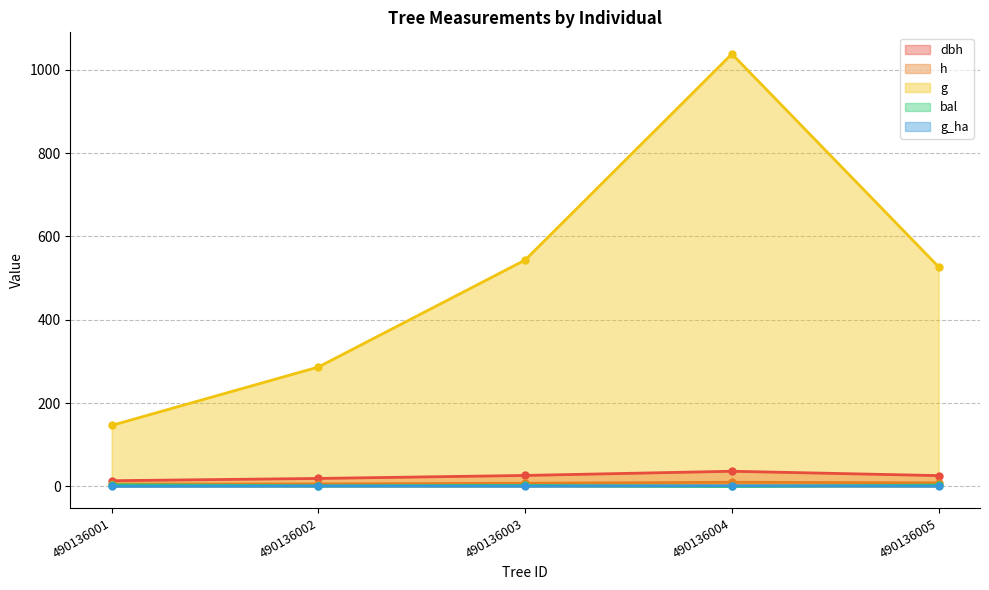

Does the chart display data point markers on the line(s)?

Yes